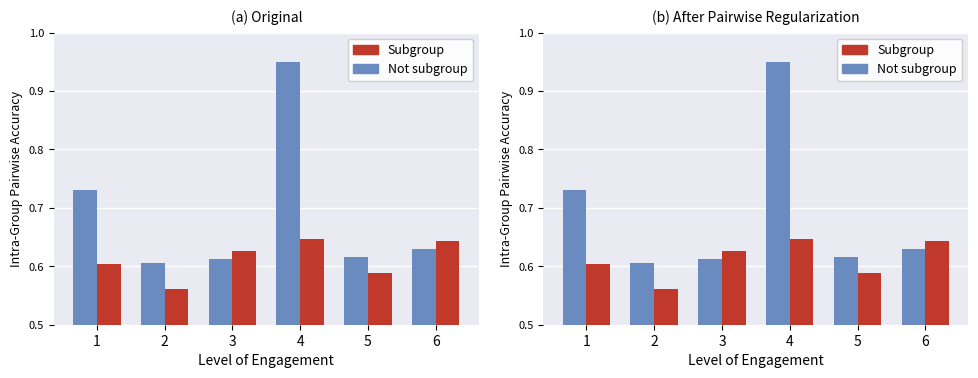

Does the chart contain stacked bars?

No